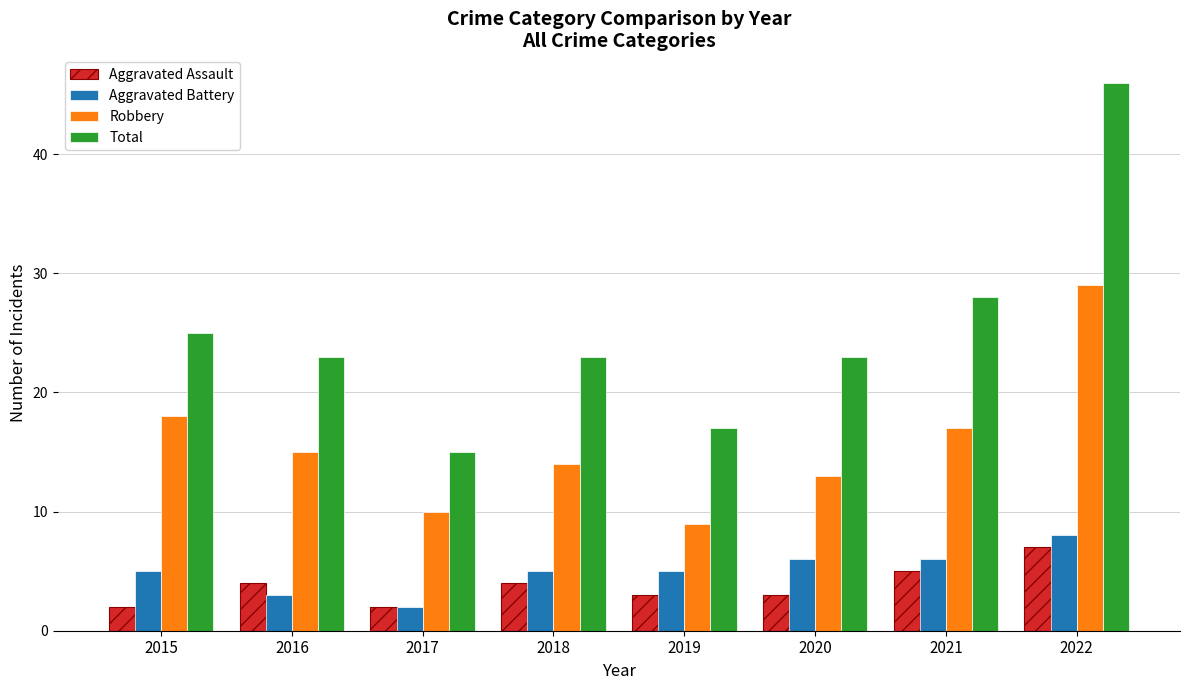

How many groups of bars are there?

8